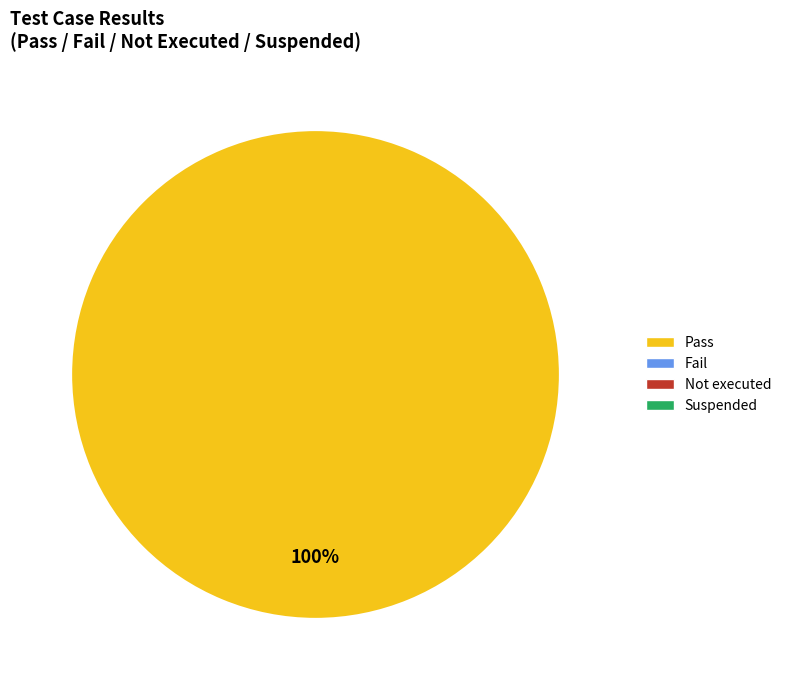

Does any single category account for the majority?

Yes